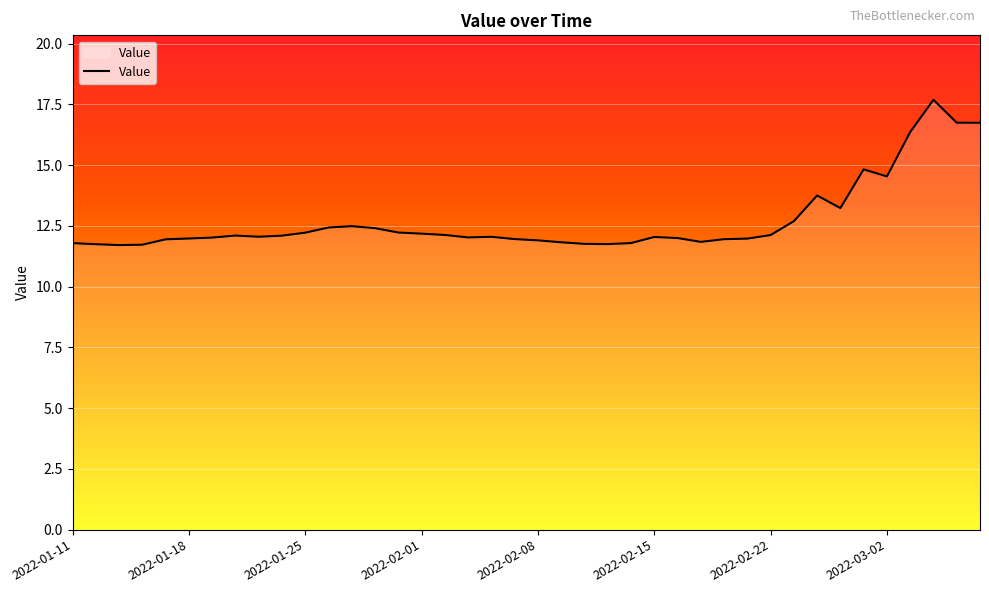

What is the difference between the maximum and minimum values?

6.0